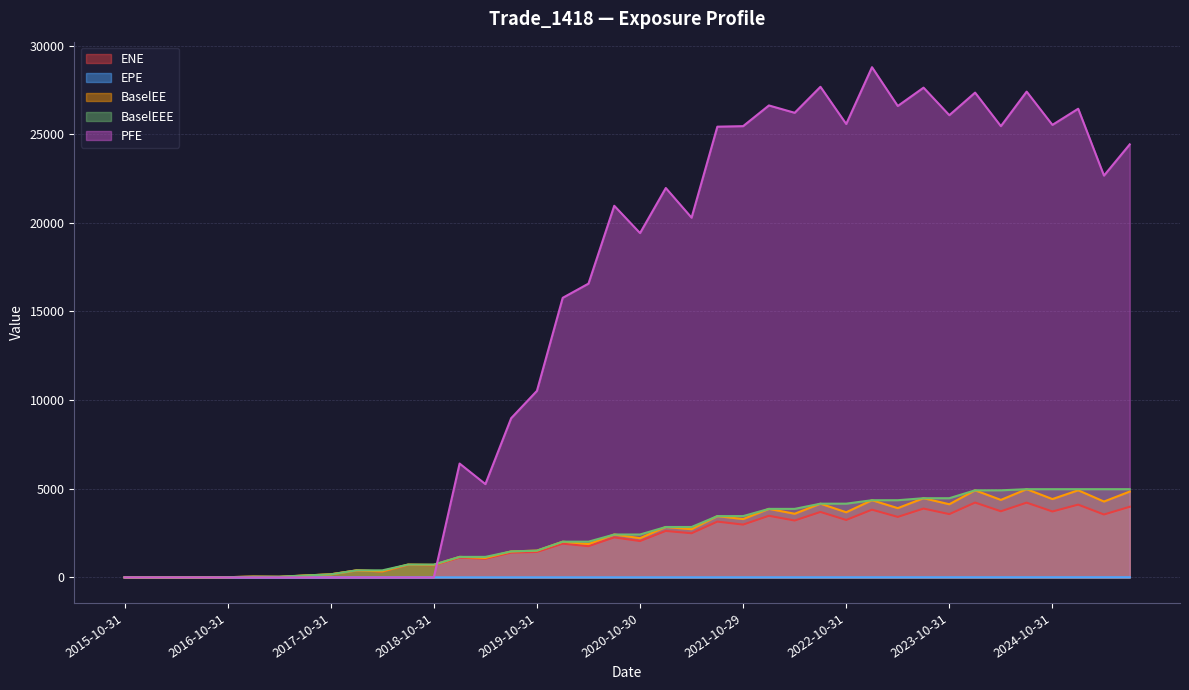

What is the difference between the BaselEEE values at 2022-10-31 and 2016-01-29?

4159.5